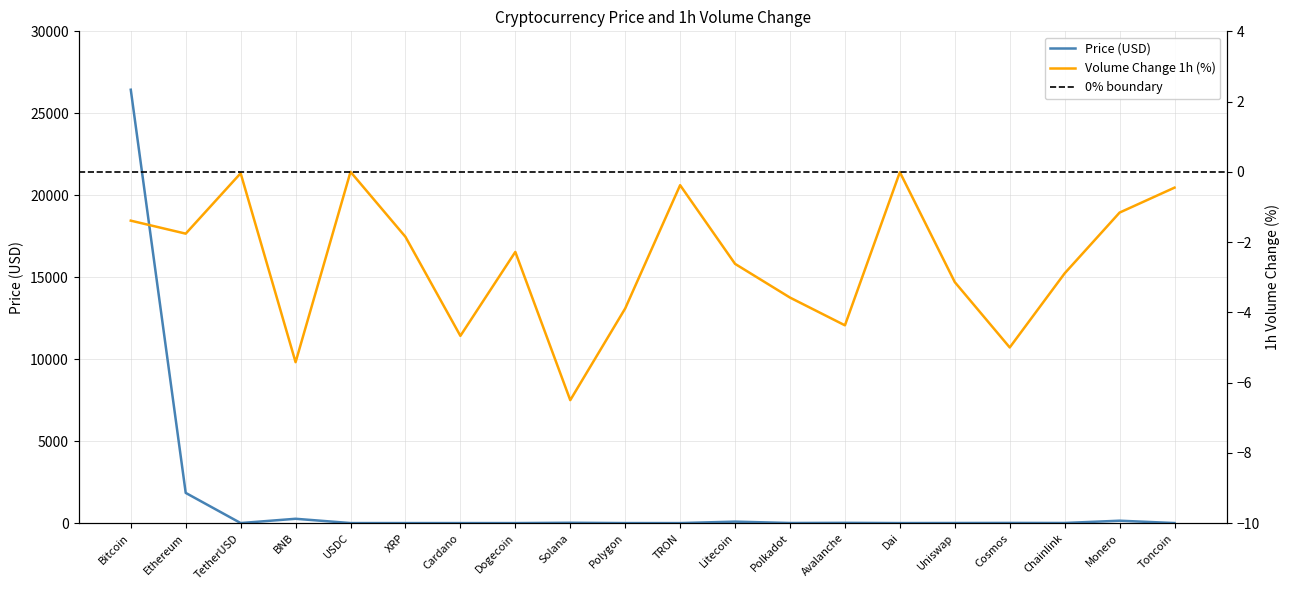

Which series has the widest spread of values?

Price